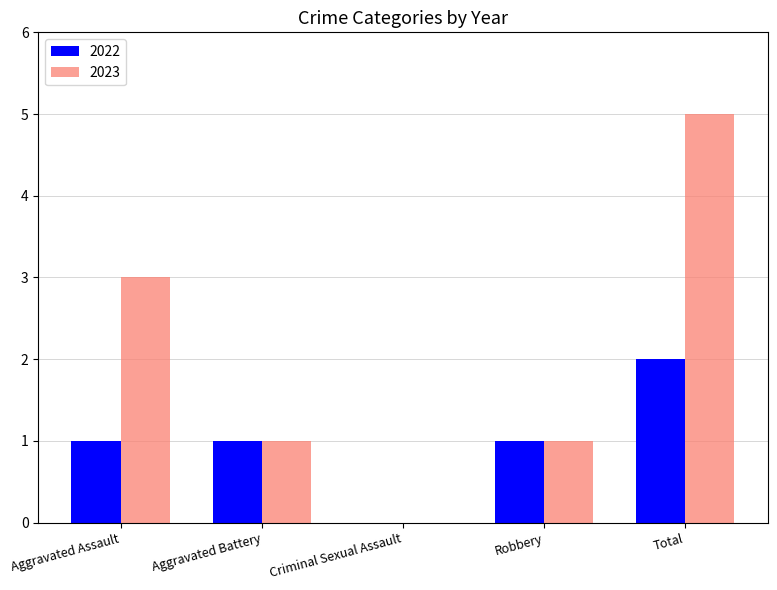

Is the value of 2022 at Aggravated Battery greater than the value of 2023 at Total?

No